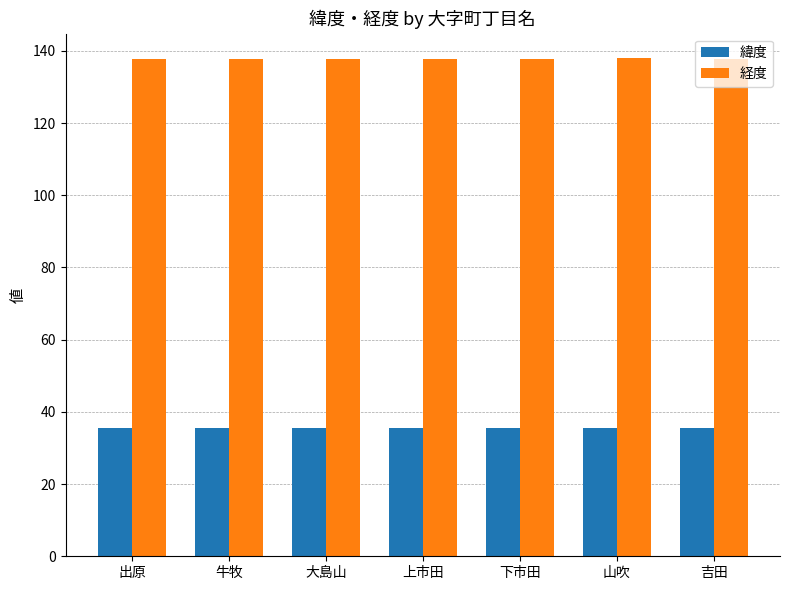

What is the spread (max minus min) of values at 山吹?

102.3